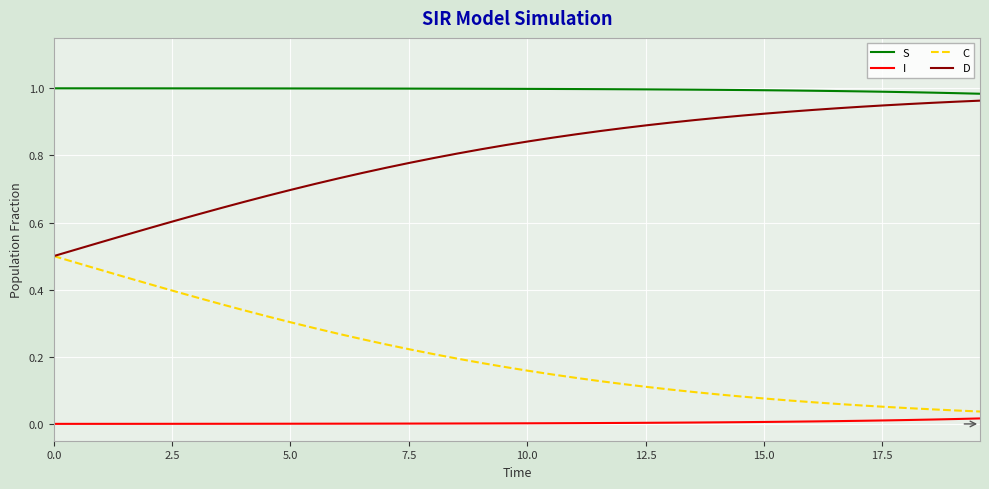

What is the sum of all D values?

31.9